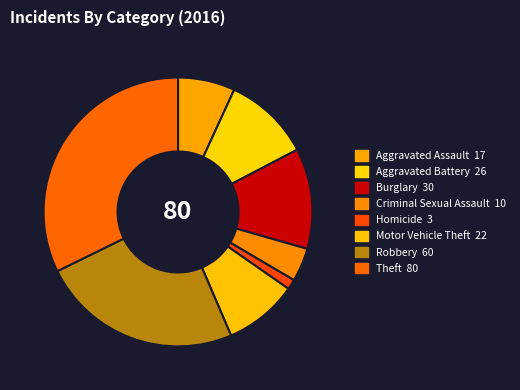

Does Theft represent more than half of the total?

No